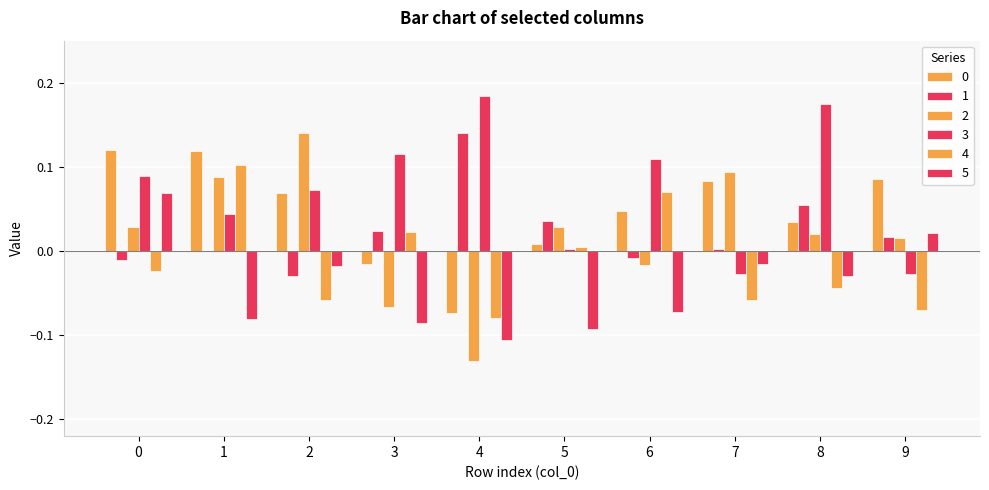

Reading right to left, transcribe all the data shown in this chart.

0: 9=0.1	8=0.0	7=0.1	6=0.0	5=0.0	4=-0.1	3=-0.0	2=0.1	1=0.1	0=0.1
1: 9=0.0	8=0.1	7=0.0	6=-0.0	5=0.0	4=0.1	3=0.0	2=-0.0	1=-0.0	0=-0.0
2: 9=0.0	8=0.0	7=0.1	6=-0.0	5=0.0	4=-0.1	3=-0.1	2=0.1	1=0.1	0=0.0
3: 9=-0.0	8=0.2	7=-0.0	6=0.1	5=0.0	4=0.2	3=0.1	2=0.1	1=0.0	0=0.1
4: 9=-0.1	8=-0.0	7=-0.1	6=0.1	5=0.0	4=-0.1	3=0.0	2=-0.1	1=0.1	0=-0.0
5: 9=0.0	8=-0.0	7=-0.0	6=-0.1	5=-0.1	4=-0.1	3=-0.1	2=-0.0	1=-0.1	0=0.1